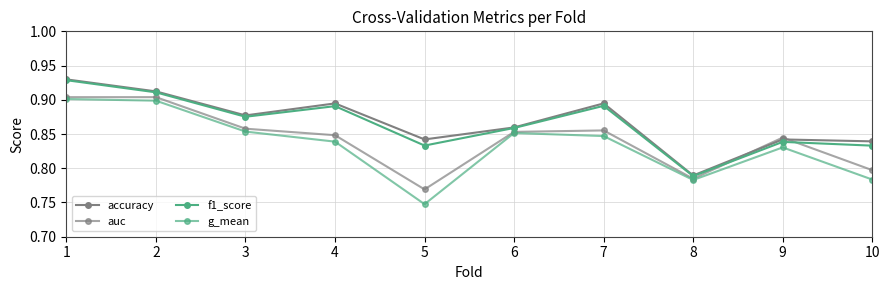

What is the average value of the auc series?

0.8